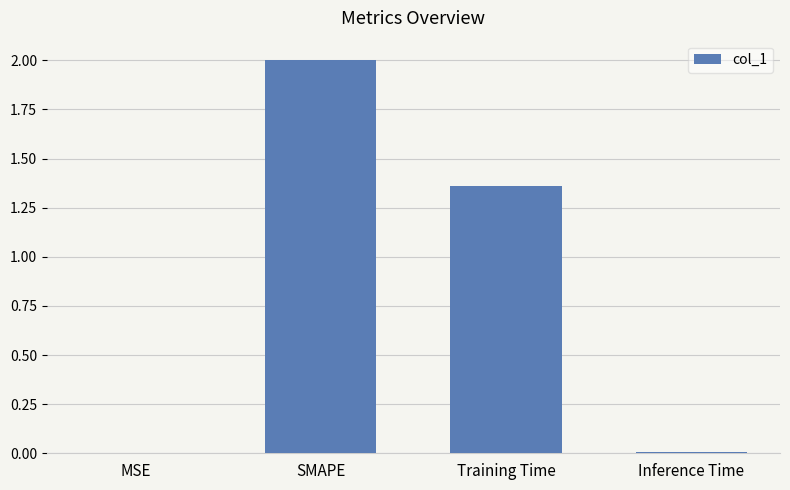

What is the greatest value displayed?

2.0